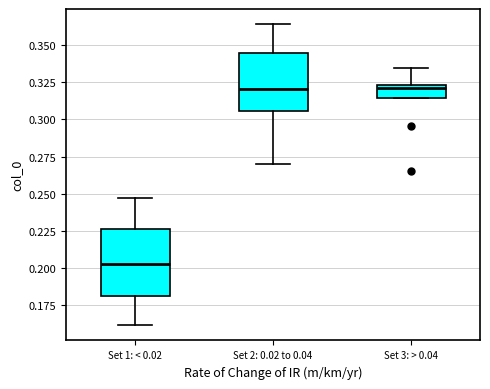

Where does the lower whisker of the box for Set 1: < 0.02 end on the y-axis? The values are not printed on the chart, so give them approximately, as read against the axis.

0.160